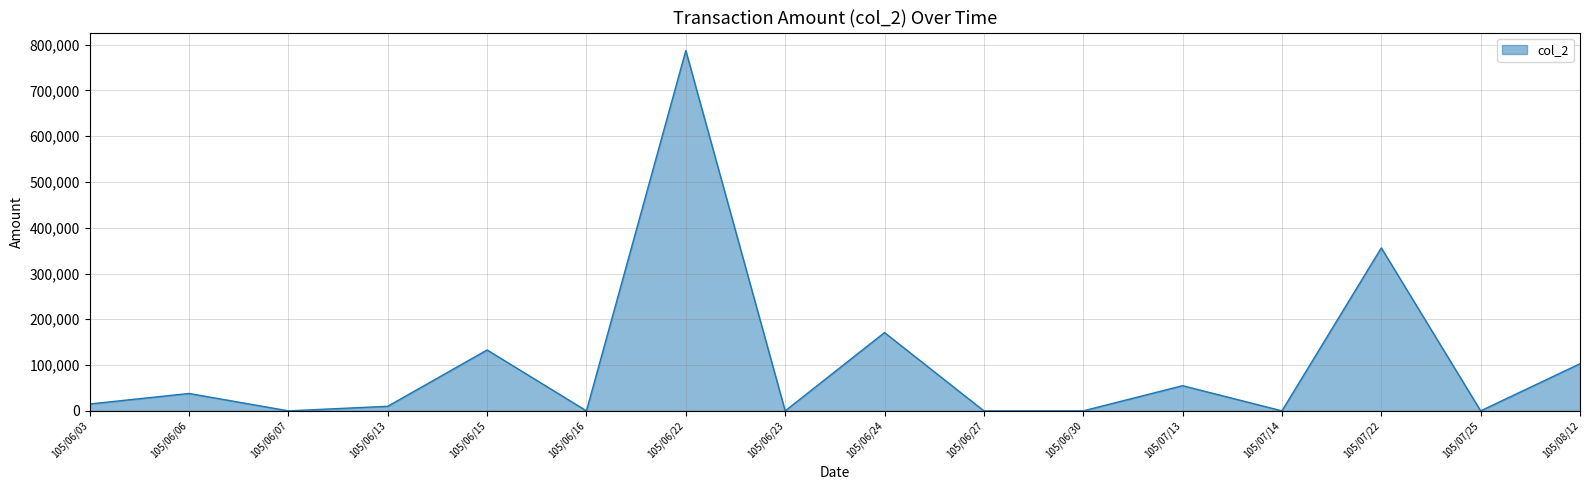

Where is the data nearest to the value 393500?

105/07/22